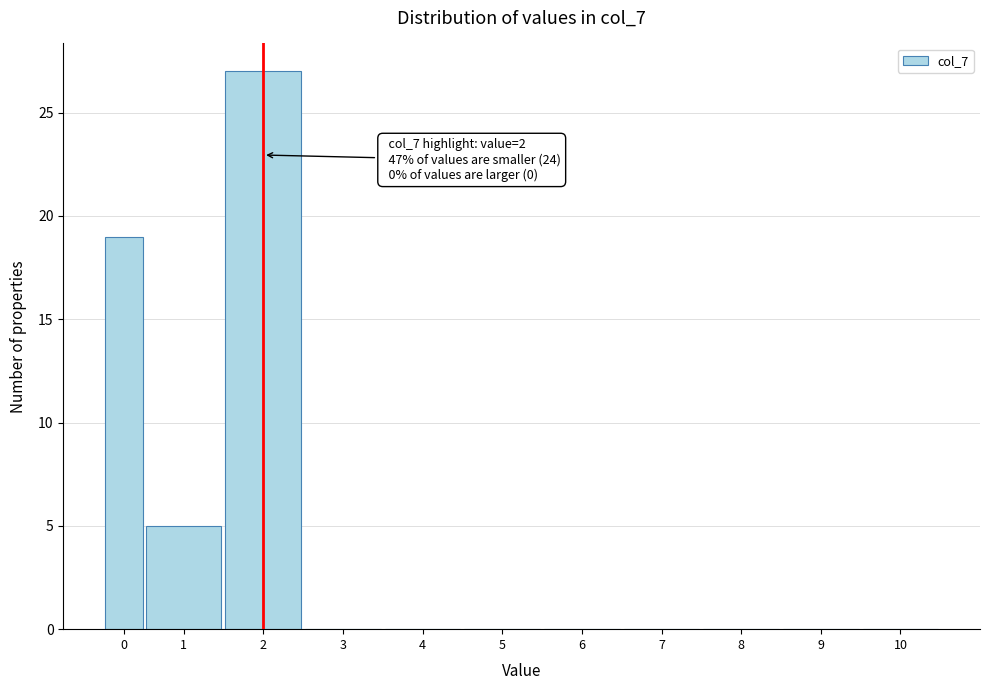

Reading left to right, transcribe all the data shown in this chart.

0=19	1=5	2=27	3=0	4=0	5=0	6=0	7=0	8=0	9=0	10=0